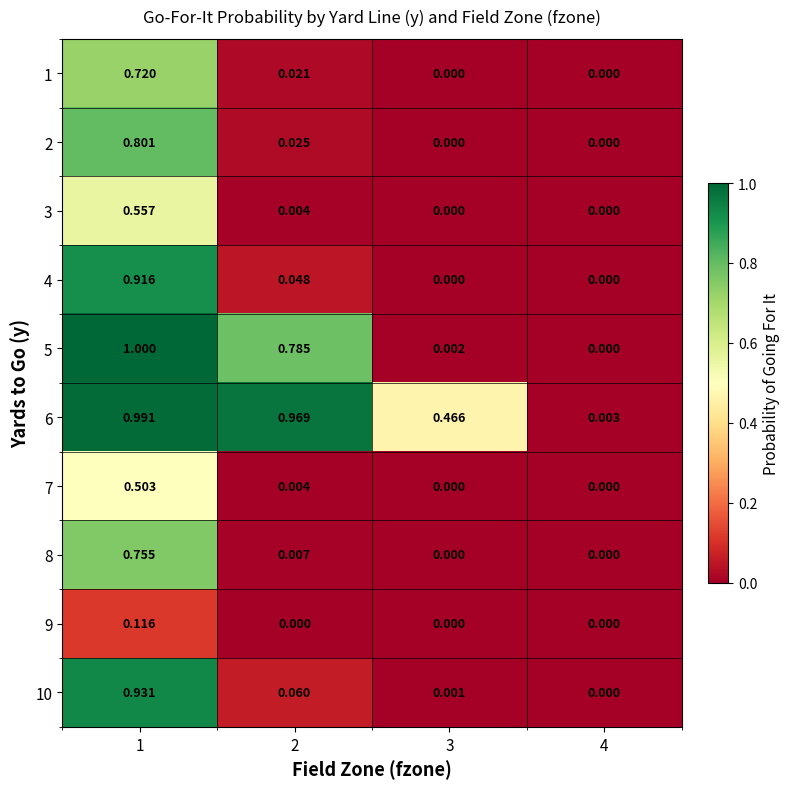

What is the spread (max minus min) of values at 2?

1.0